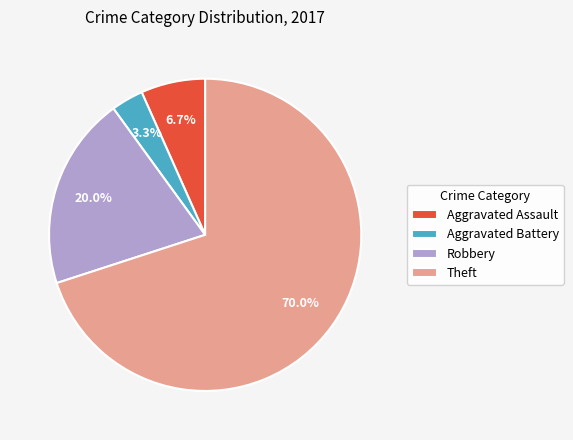

Is Aggravated Assault the majority of the pie?

No